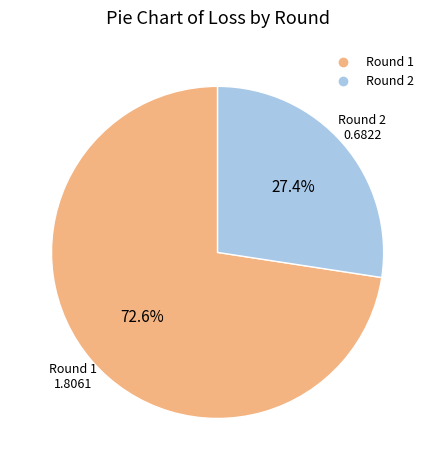

The Round 2 slice represents 21% of the pie. True or false?

False